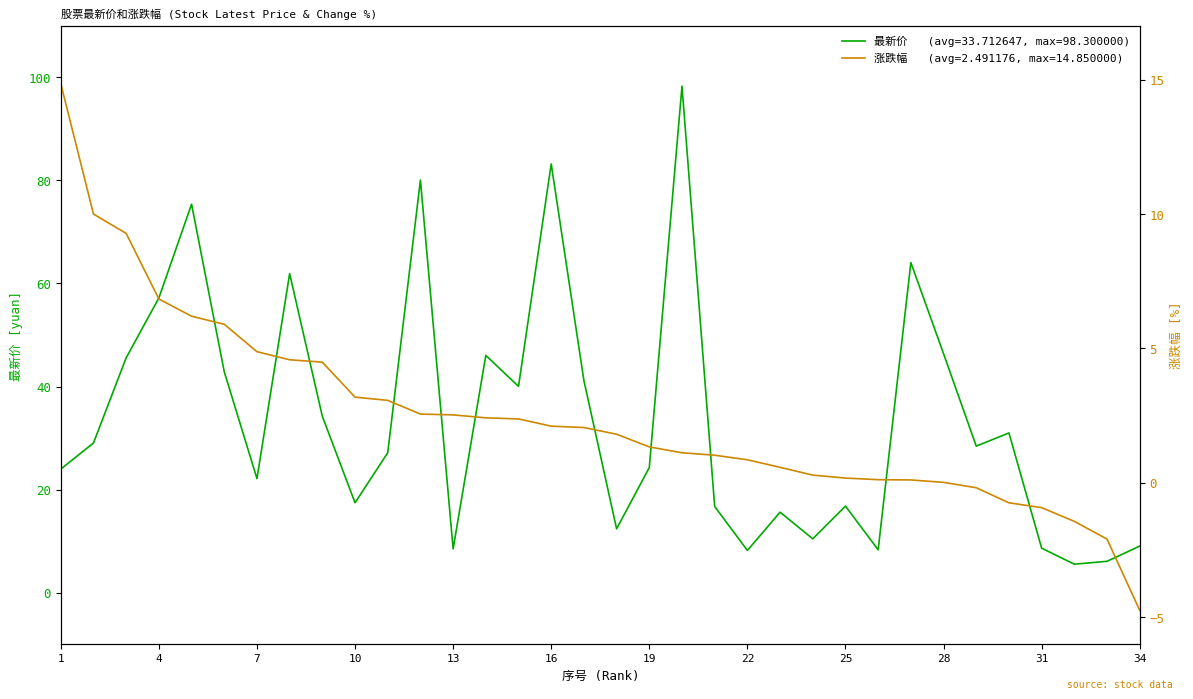

Reading left to right, transcribe all the data shown in this chart.

最新价 (Latest Price): 24.0	29.1	45.6	57.2	75.4	42.9	22.1	61.9	34.2	17.4	27.2	80.1	8.5	46.0	40.0	83.2	41.2	12.4	24.3	98.3	16.7	8.2	15.6	10.4	16.8	8.3	64.0	46.4	28.4	31.0	8.6	5.5	6.1	9.0
涨跌幅 (Change %): 14.8	10.0	9.3	6.8	6.2	5.9	4.9	4.6	4.5	3.2	3.1	2.6	2.5	2.4	2.4	2.1	2.1	1.8	1.3	1.1	1.0	0.9	0.6	0.3	0.2	0.1	0.1	0.0	-0.2	-0.7	-0.9	-1.4	-2.1	-4.7